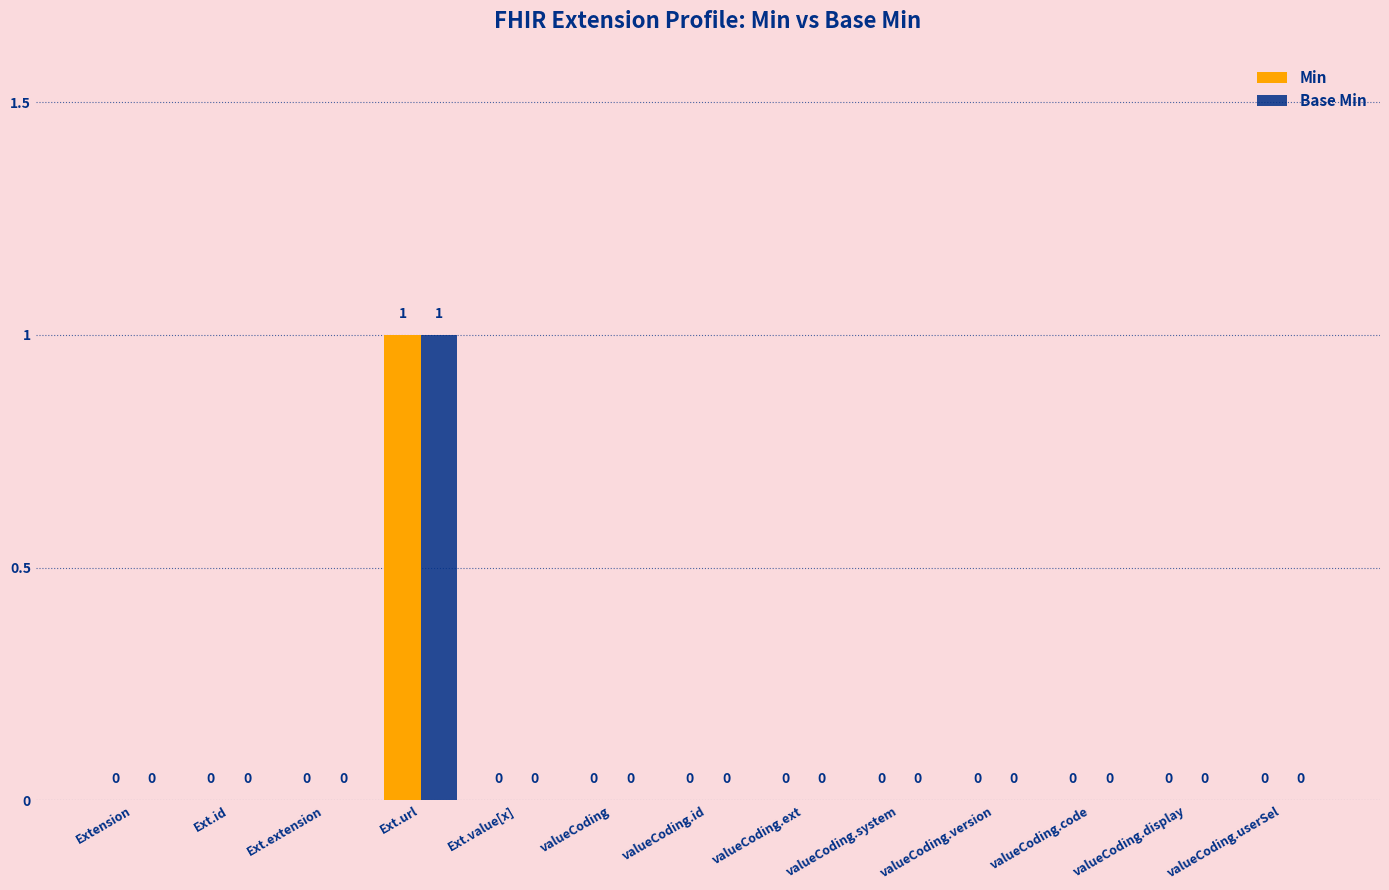

At which category is the sum across all series the highest?

Ext.url